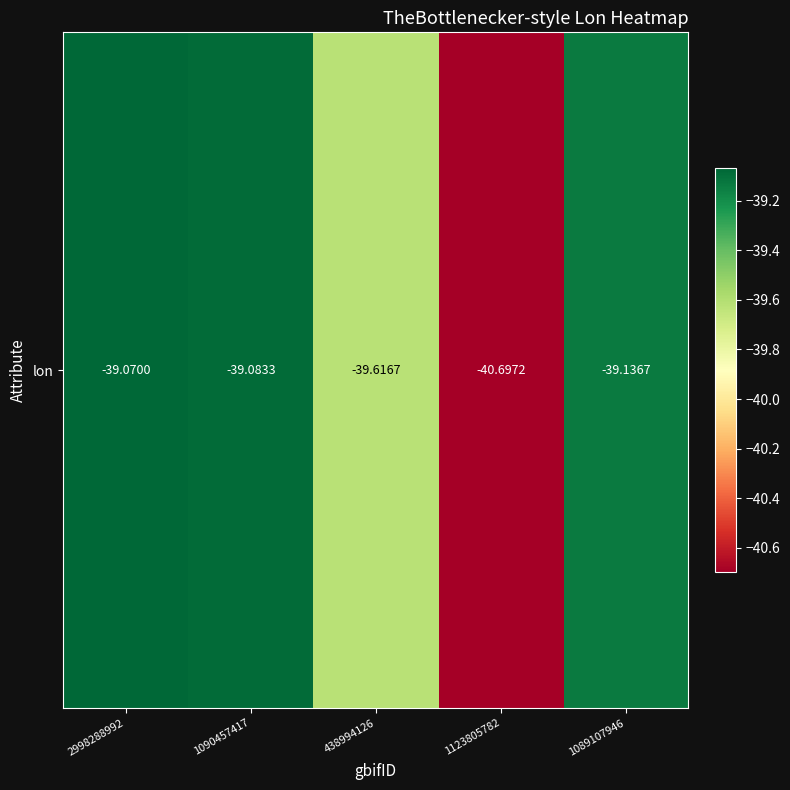

Rank the categories by value from highest to lowest.

2998288992, 1090457417, 1089107946, 438994126, 1123805782